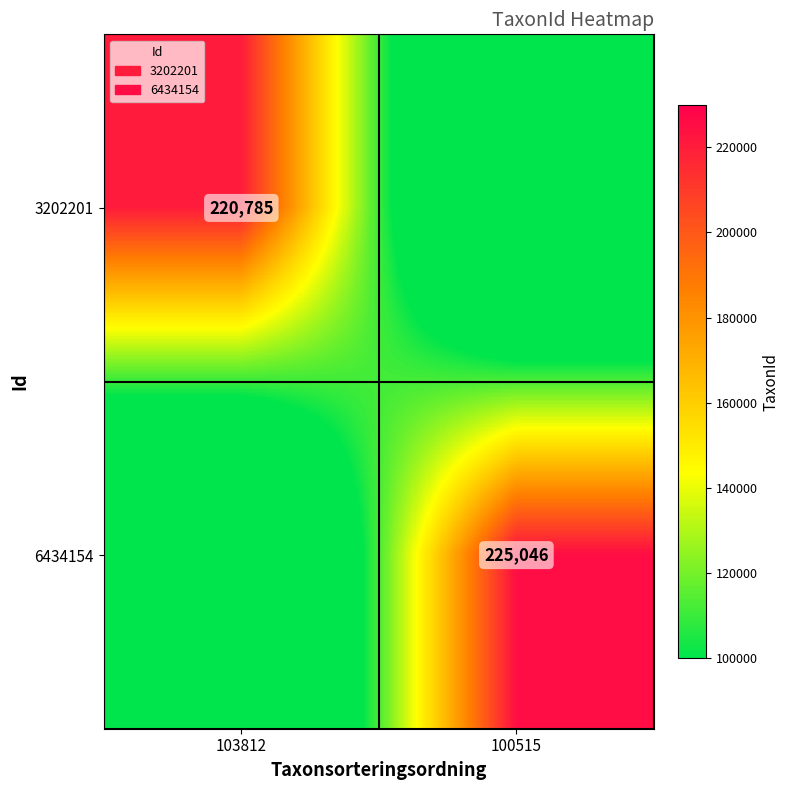

What is the spread (max minus min) of values at 100515?

225046